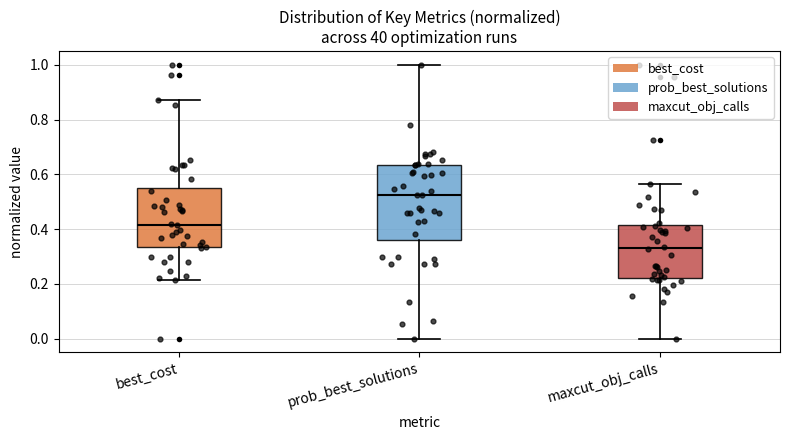

Which box has the lowest median line?

maxcut_obj_calls